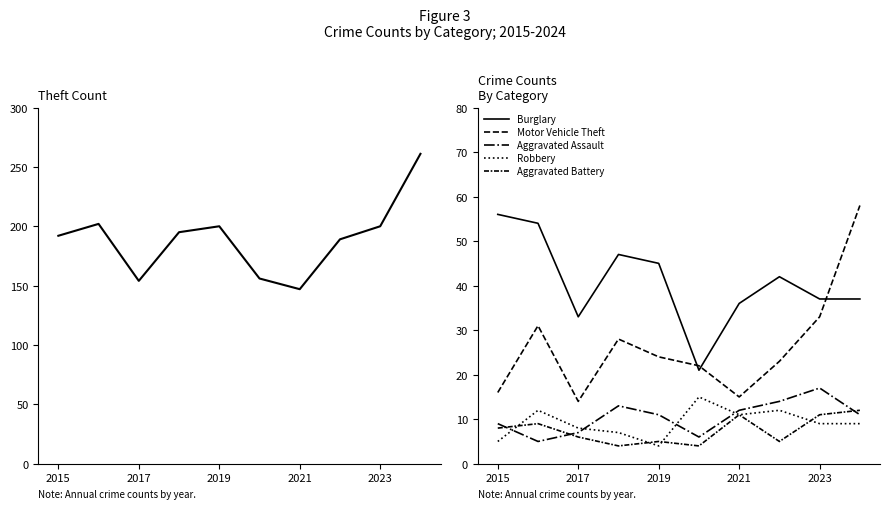

True or false: Robbery and Aggravated Assault intersect in this chart.

True